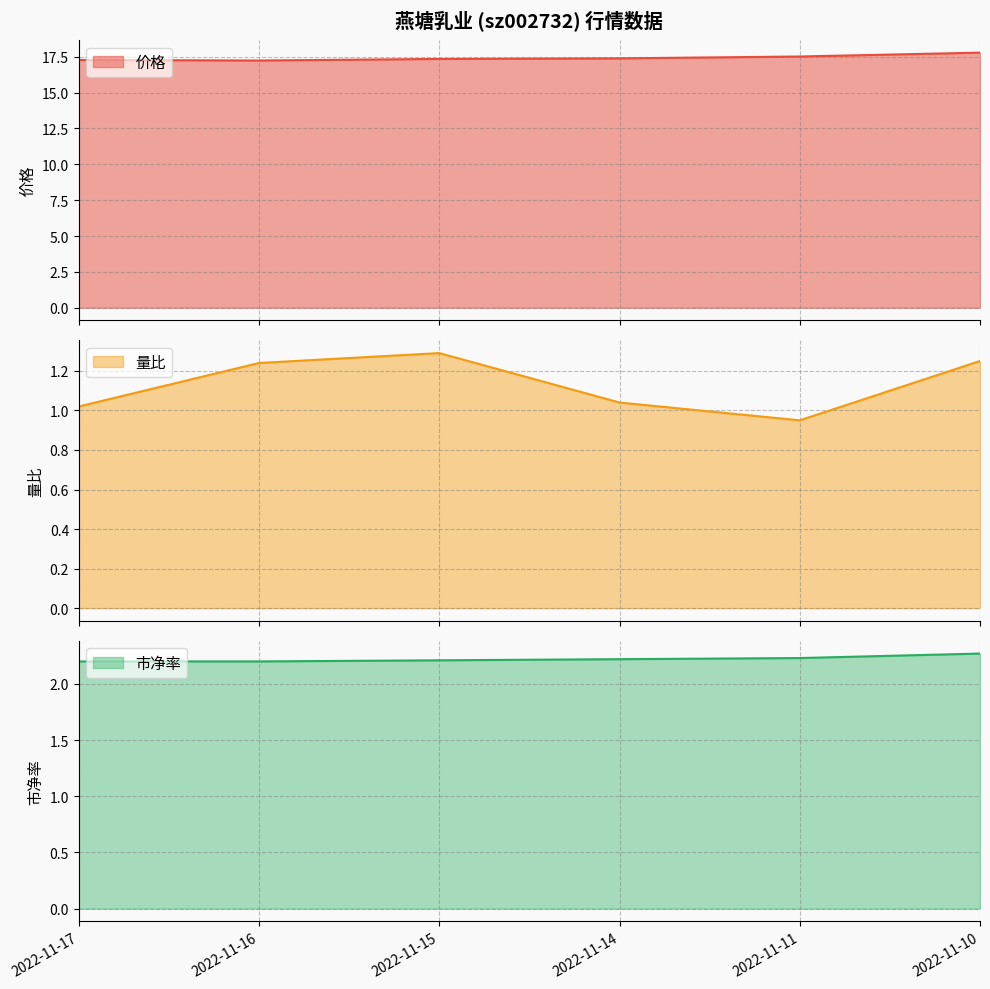

What is the maximum value for 价格?

17.8